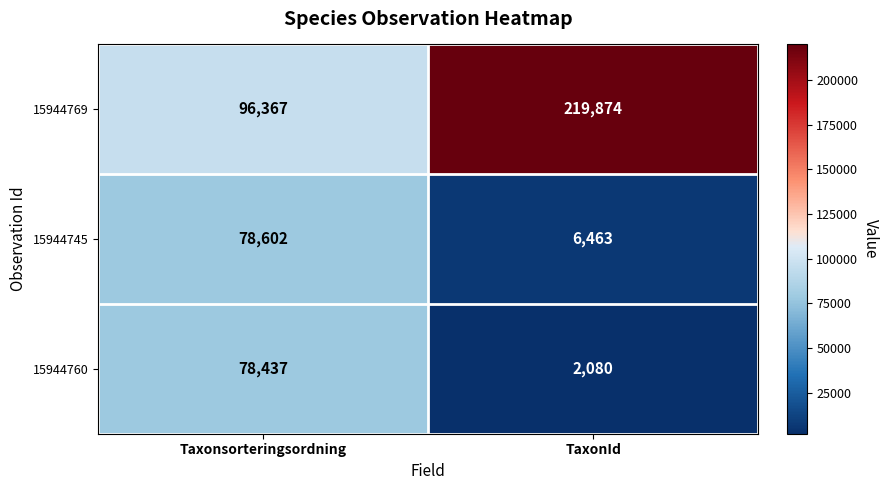

True or false: 15944760 has a value of 2080 at TaxonId.

True